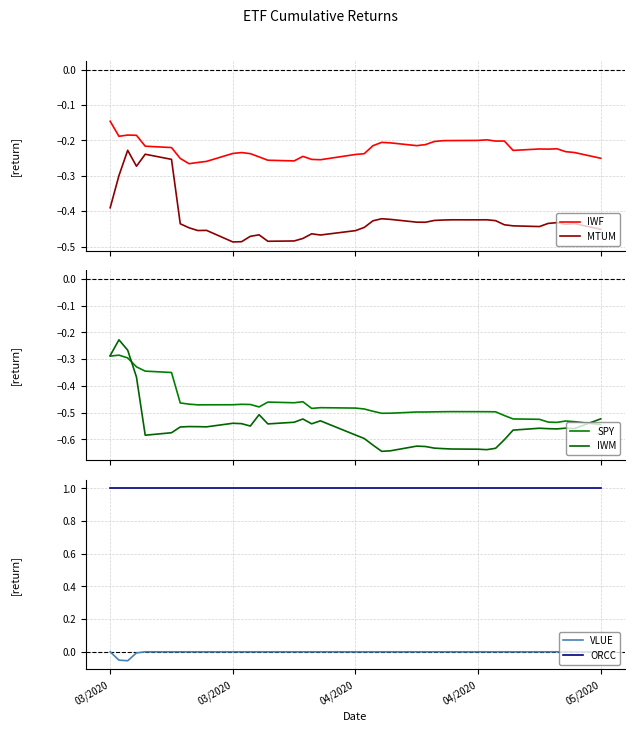

What is the average value of the IWF series?

-0.2